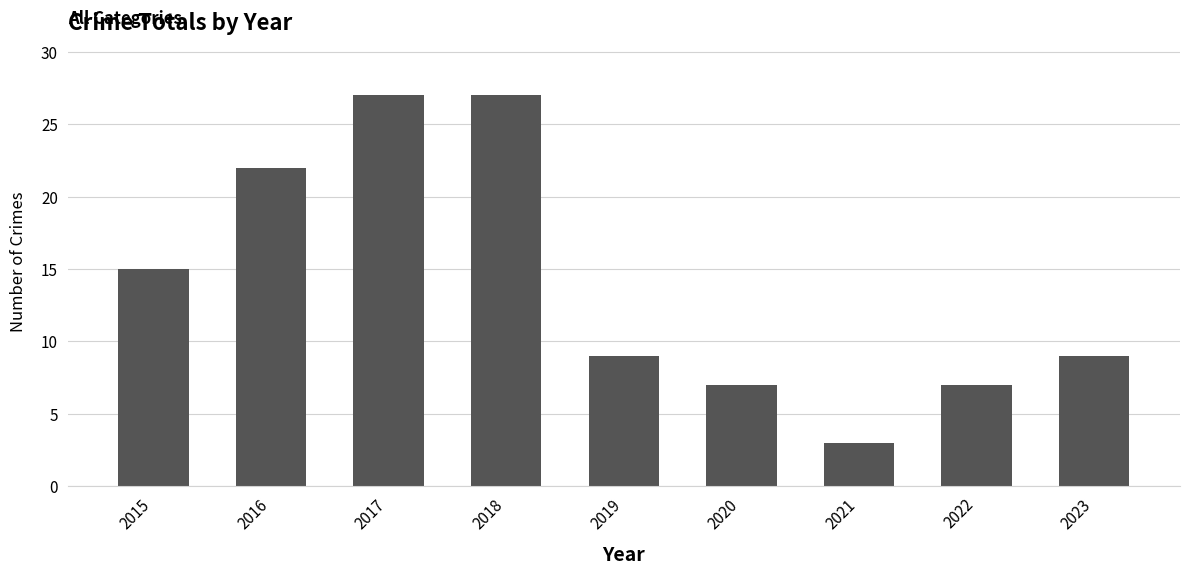

What is the difference between the values at 2019 and 2015?

6